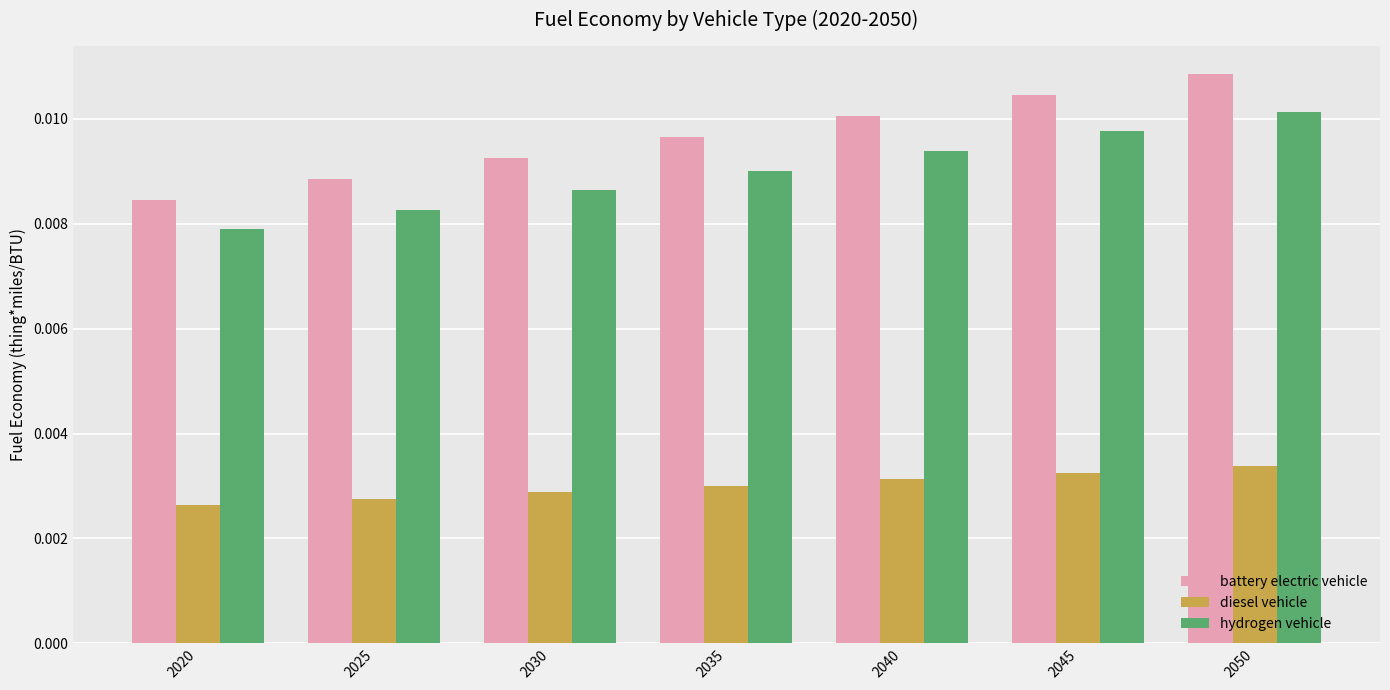

Which series has the largest total across all categories?

battery electric vehicle